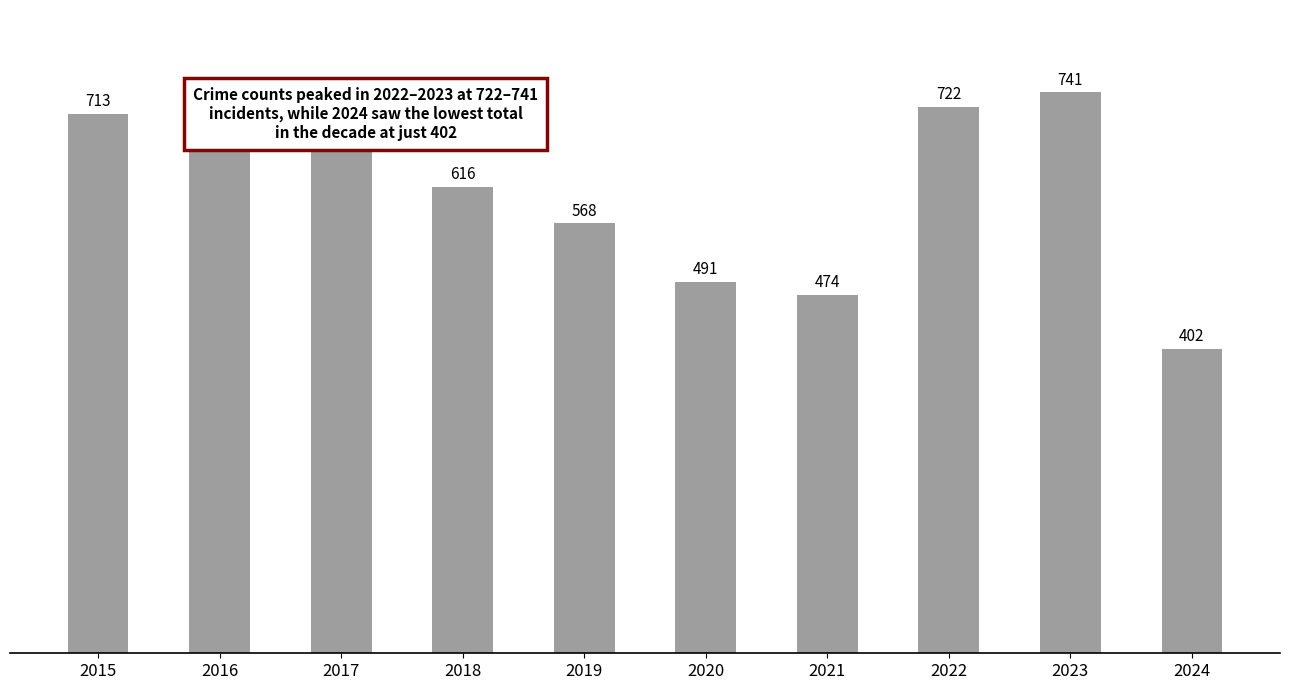

Rank the categories by value from highest to lowest.

2023, 2022, 2016, 2015, 2017, 2018, 2019, 2020, 2021, 2024